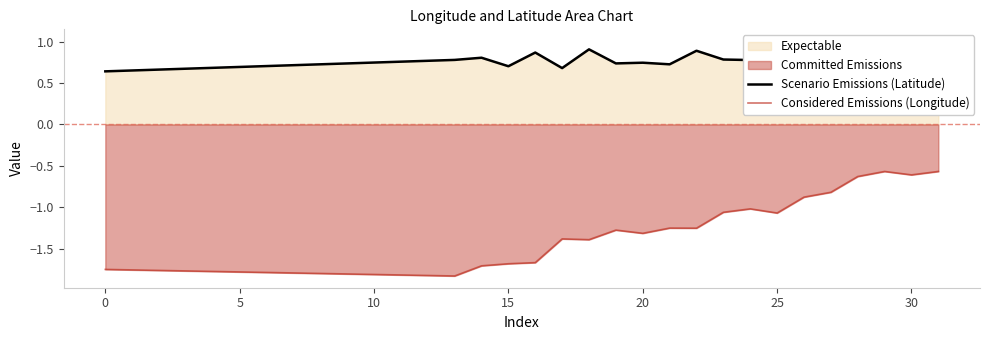

Which series has the widest spread of values?

Considered Emissions (Longitude)